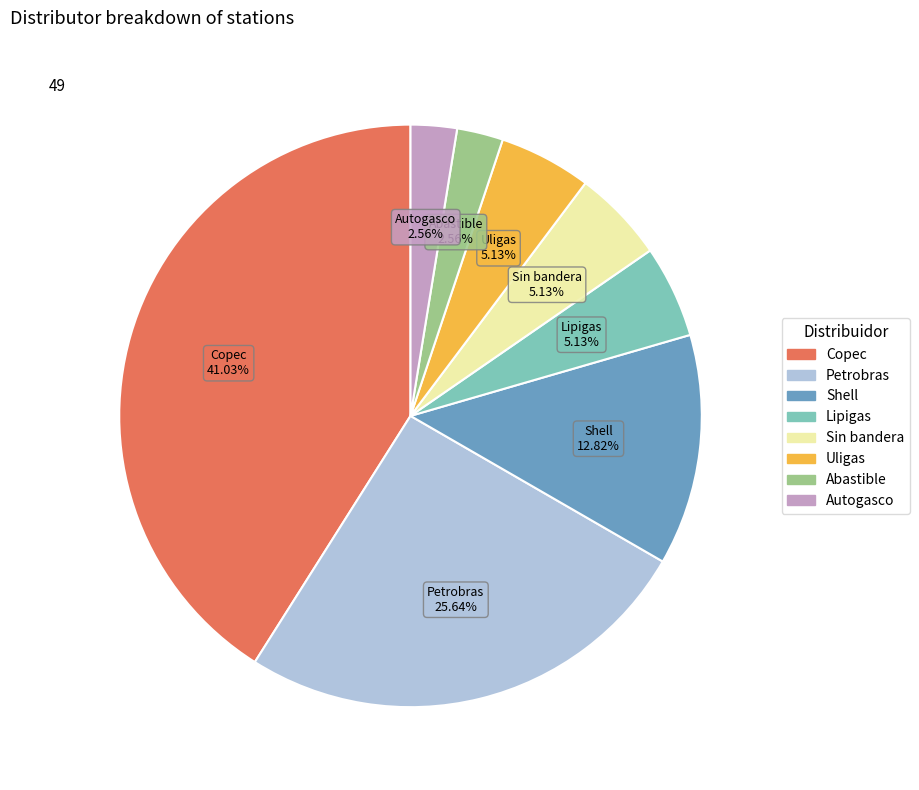

Does Sin bandera represent more than half of the total?

No